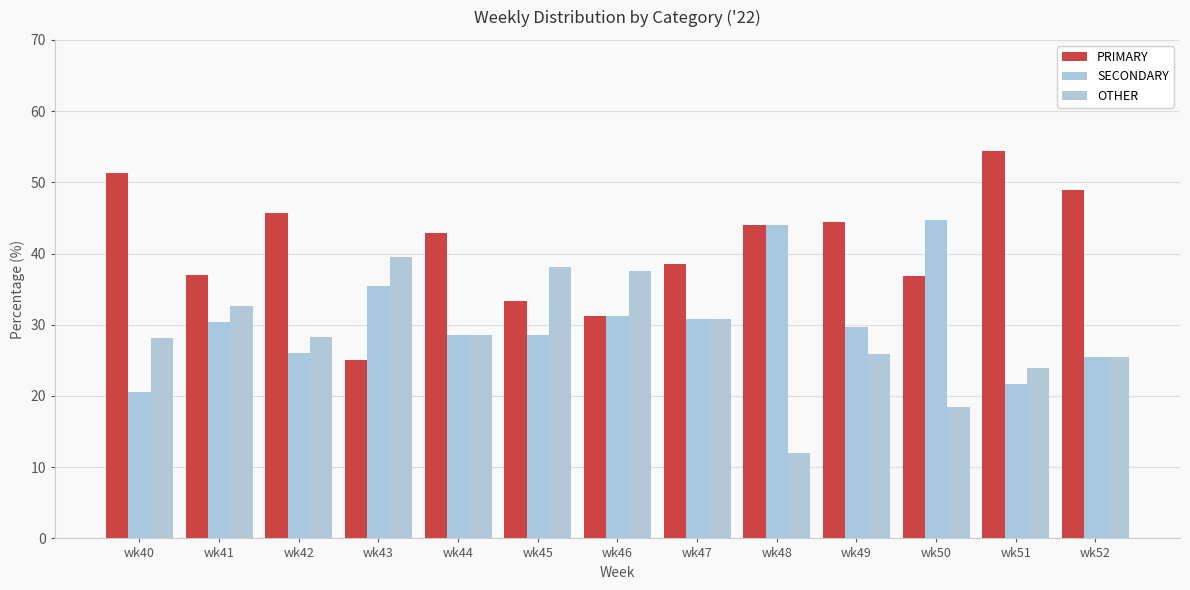

List the series in order of their peak value, lowest first.

OTHER, SECONDARY, PRIMARY